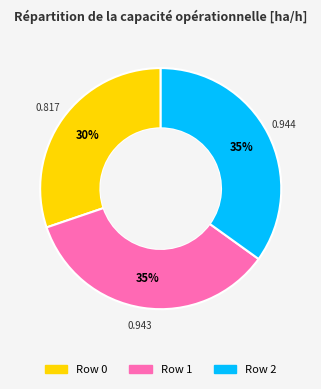

Combined, do Row 0 and Row 1 account for over 50%?

Yes